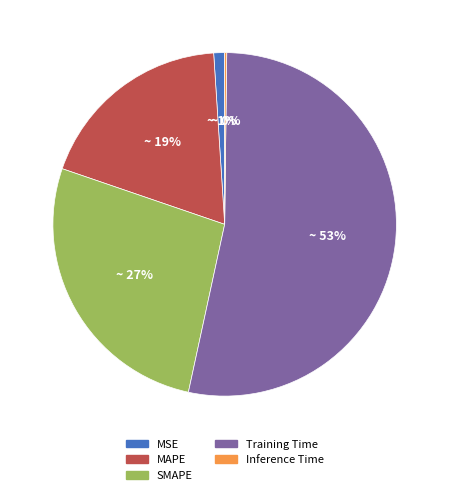

To the nearest percent, what is the average slice percentage?

20%